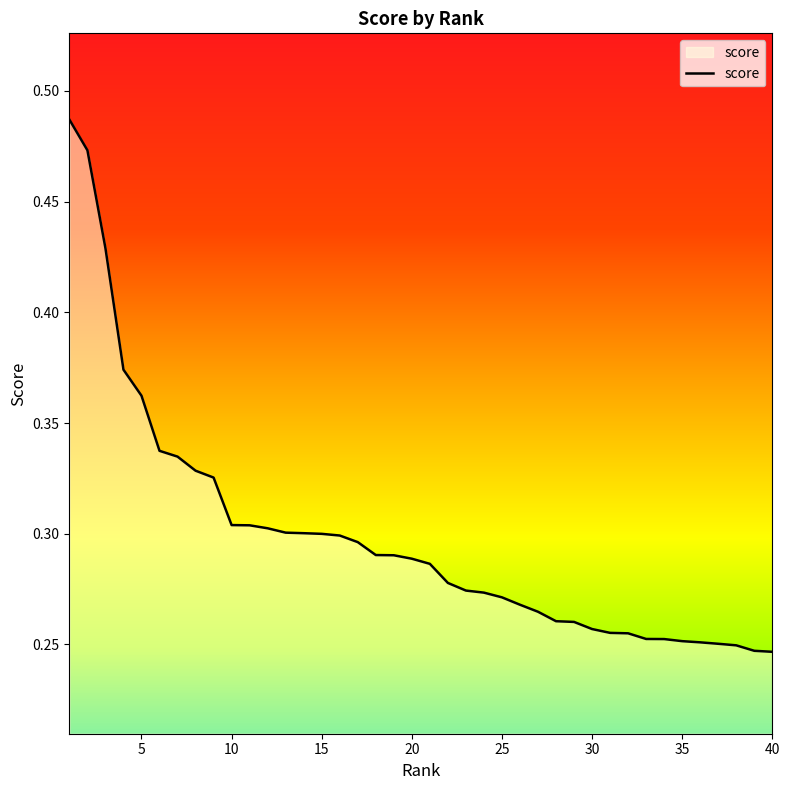

What is the difference between the maximum and minimum values?

0.2